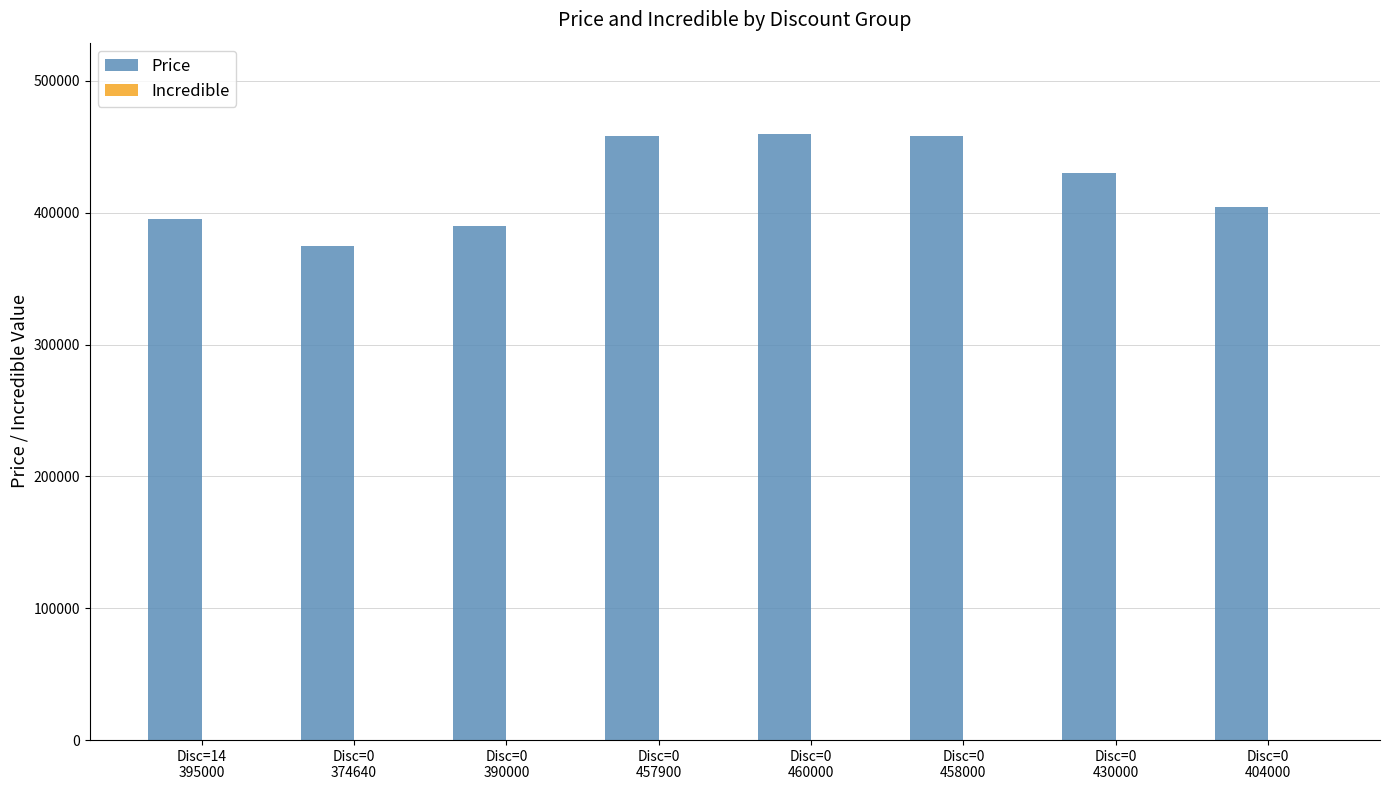

What position from the right is Disc=14
395000?

8